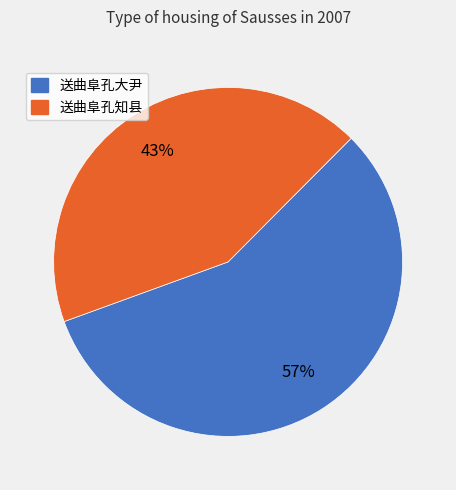

Which category has the smallest portion of the pie?

送曲阜孔知县